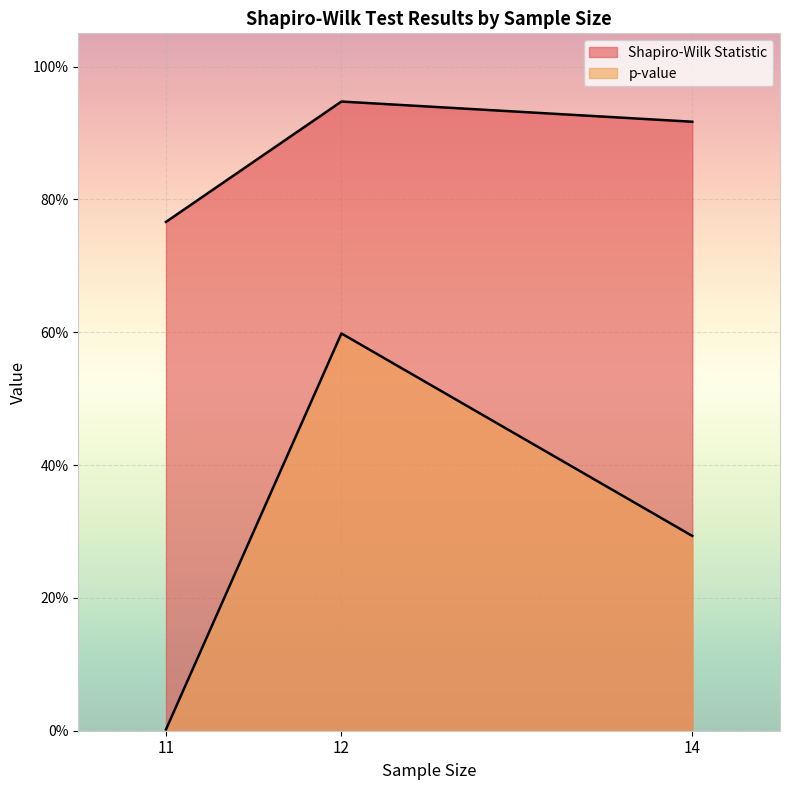

Reading right to left, what are all the values shown in this chart?

Shapiro-Wilk Statistic: 0.9	0.9	0.8
p-value: 0.3	0.6	0.0